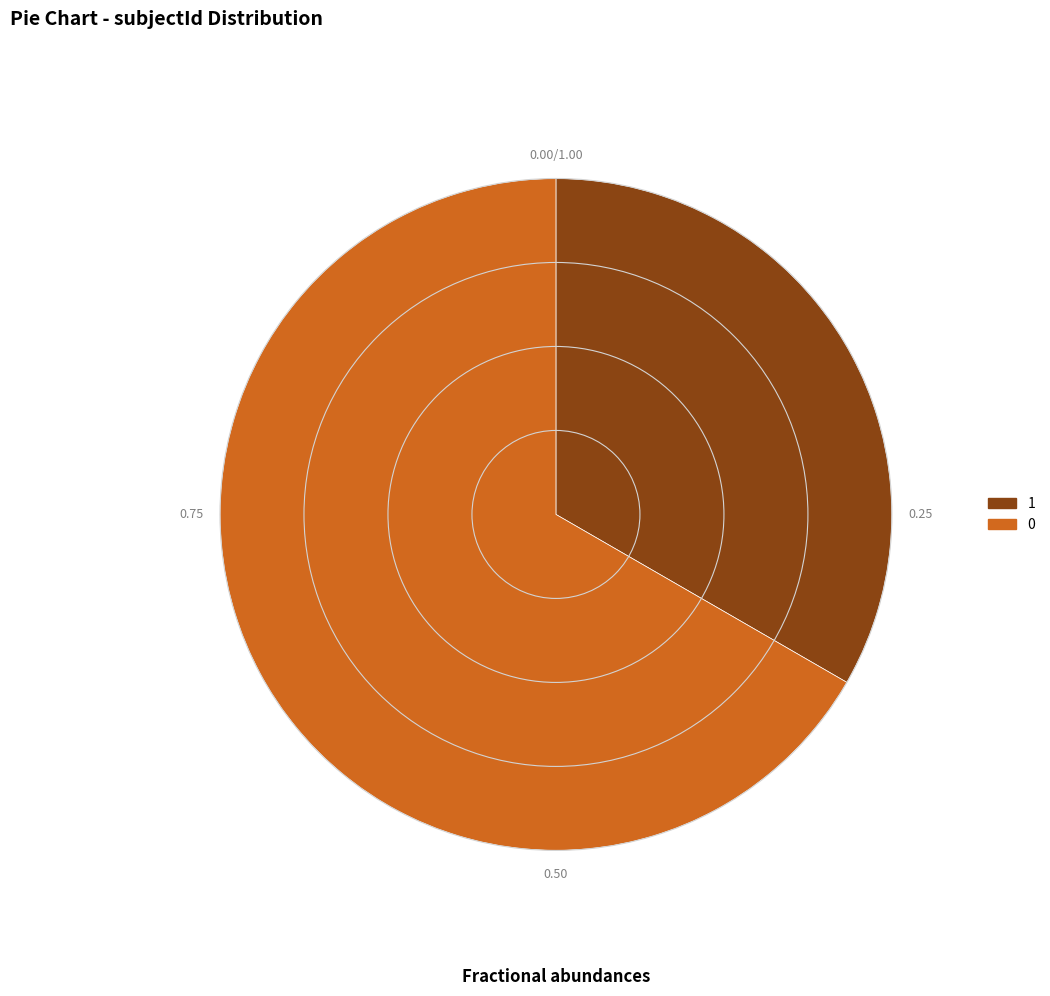

Does 0 represent more than half of the total?

Yes